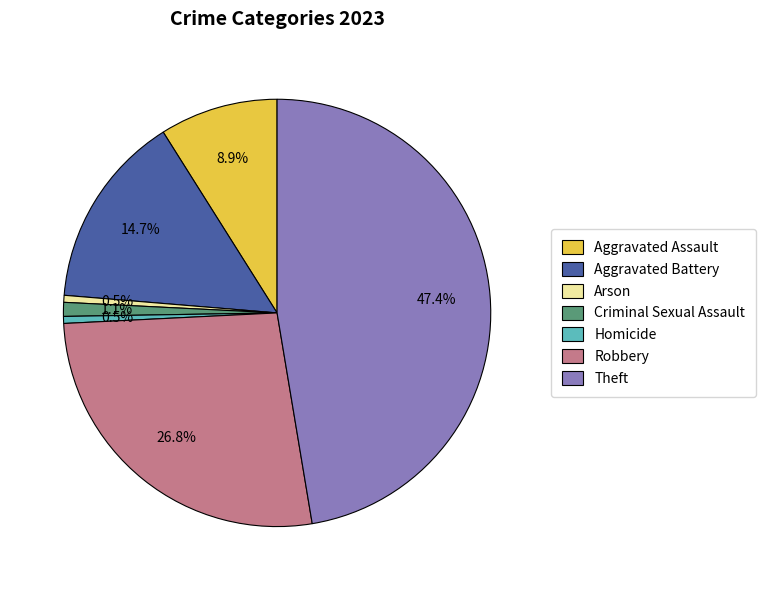

Does Theft represent more than half of the total?

No